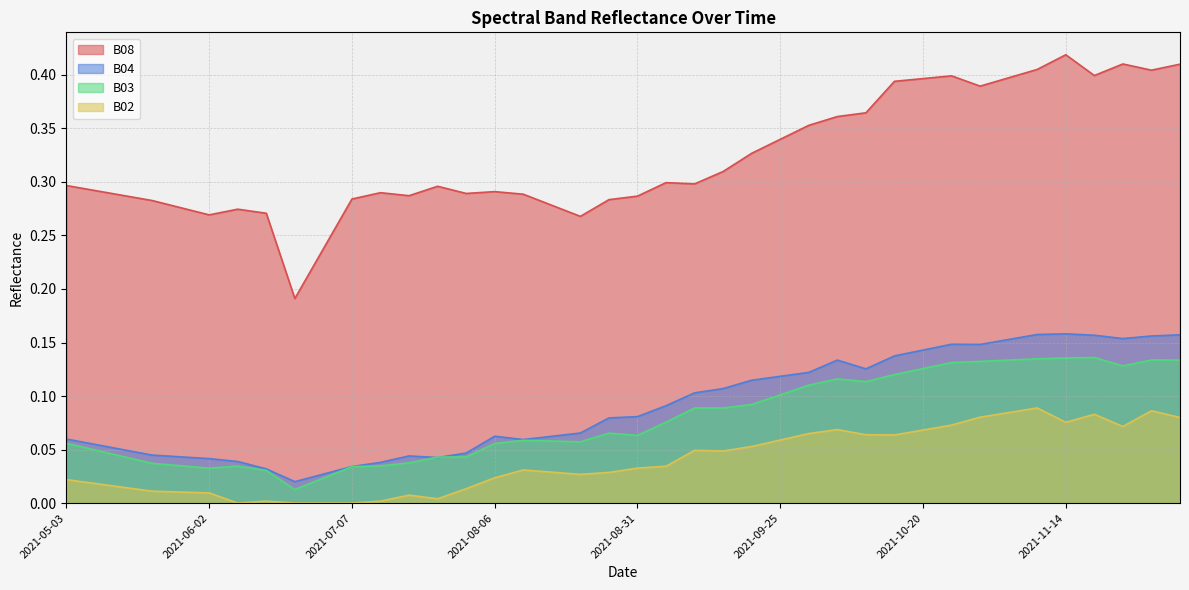

The B02 series shows 0.0 at 2021-08-06. True or false?

False